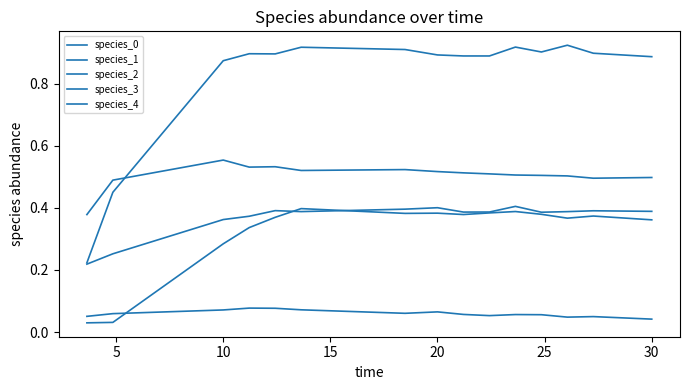

Does the chart display data point markers on the line(s)?

No